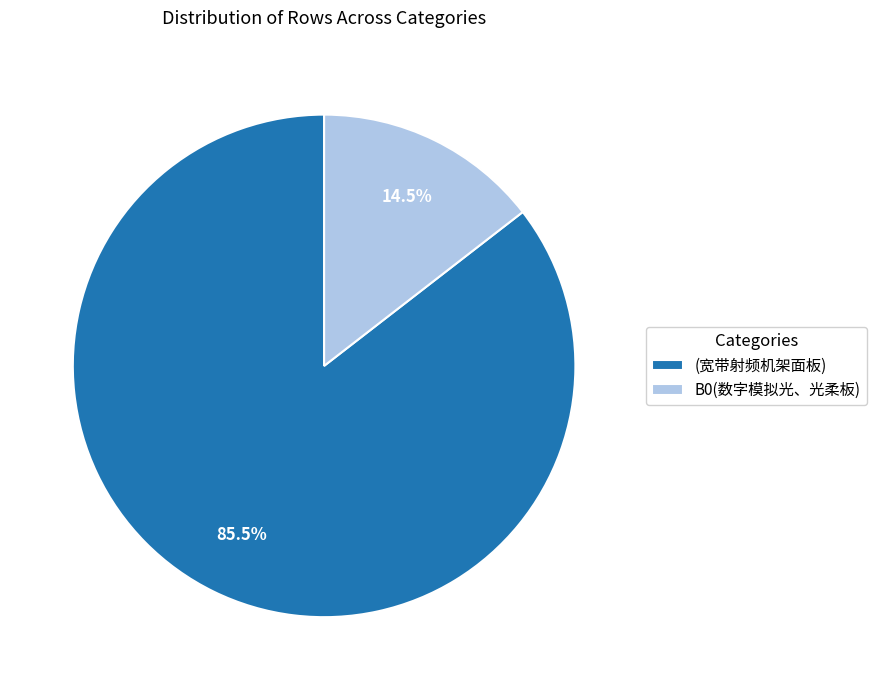

What is the smallest slice in the pie chart?

B0(数字模拟光、光柔板)